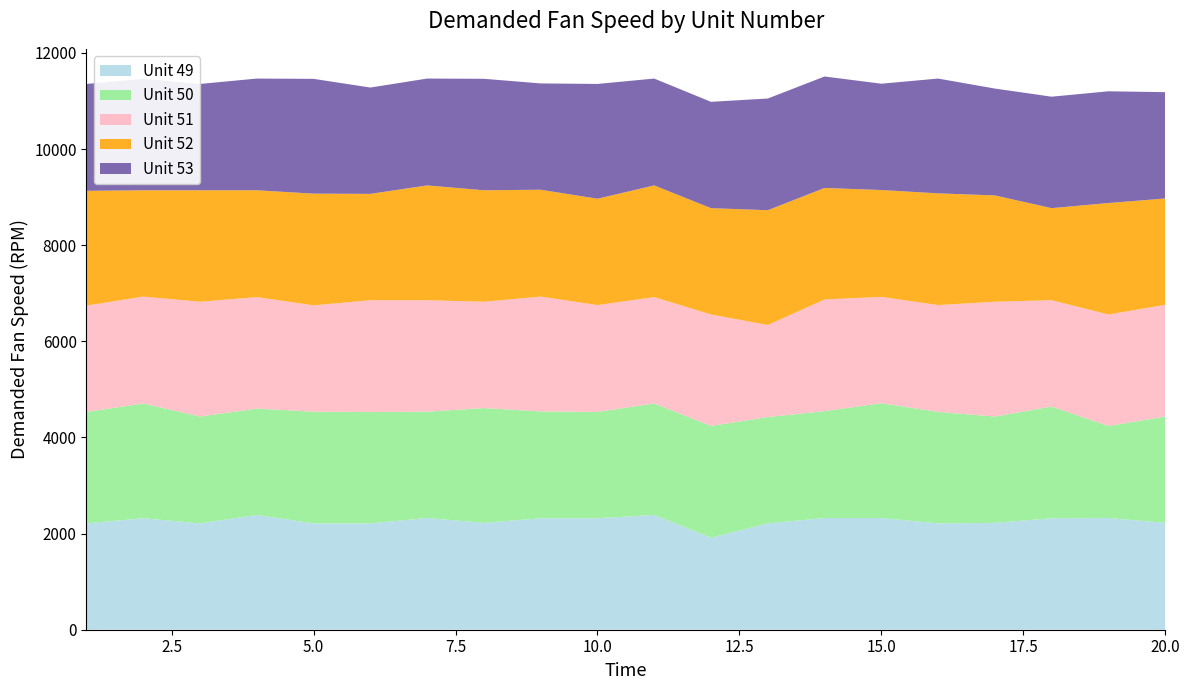

Reading left to right, transcribe all the data shown in this chart.

Unit 49: 2212	2319	2212	2388	2212	2212	2324	2223	2319	2319	2388	1915	2212	2324	2324	2212	2223	2319	2324	2223
Unit 50: 2319	2388	2223	2212	2324	2319	2212	2388	2223	2212	2319	2324	2212	2223	2388	2319	2212	2324	1915	2212
Unit 51: 2212	2223	2388	2319	2212	2324	2319	2212	2388	2223	2212	2319	1915	2324	2212	2223	2388	2212	2319	2324
Unit 52: 2388	2212	2319	2223	2324	2212	2388	2319	2223	2212	2324	2212	2388	2319	2223	2324	2212	1915	2319	2212
Unit 53: 2223	2319	2212	2324	2388	2212	2223	2319	2212	2388	2223	2212	2324	2319	2212	2388	2223	2319	2324	2212